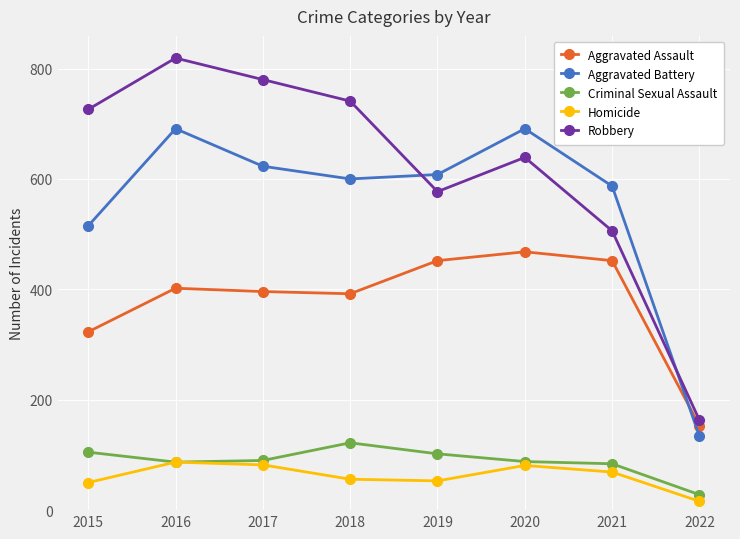

Rank the series by their maximum value, from highest to lowest.

Robbery, Aggravated Battery, Aggravated Assault, Criminal Sexual Assault, Homicide